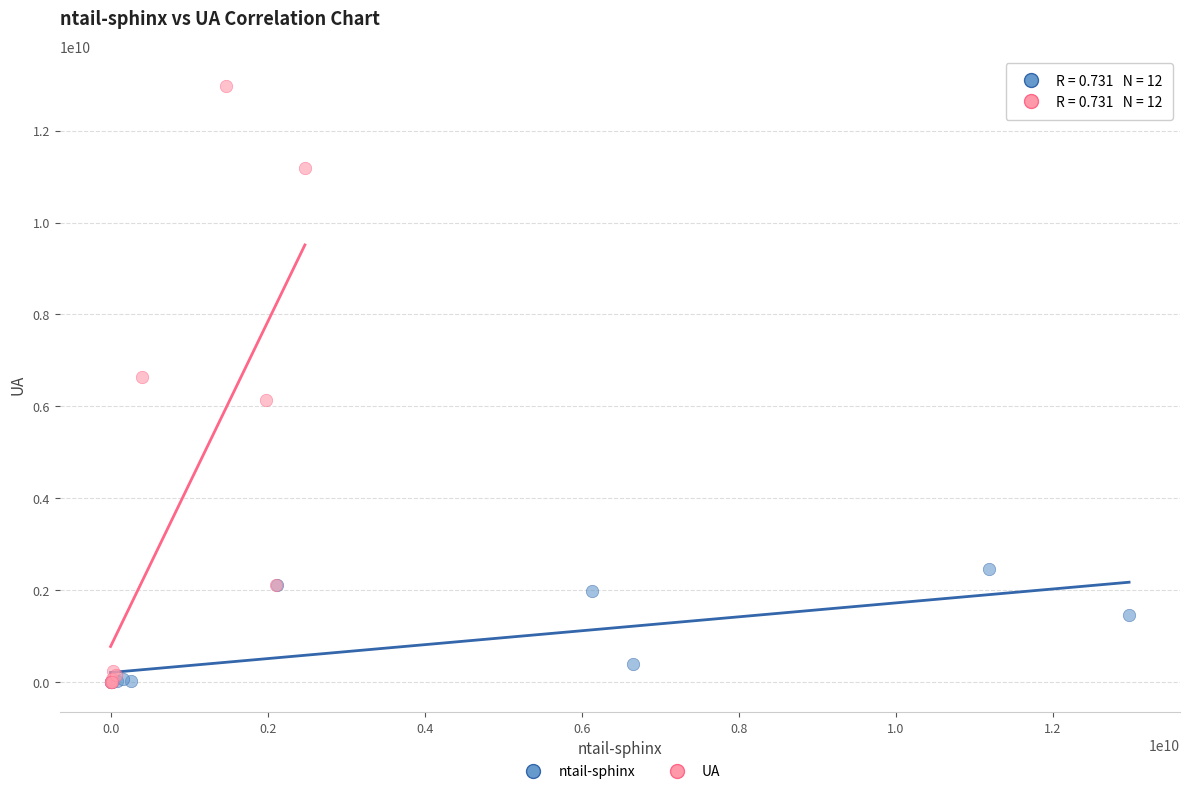

Which series has the largest Y range (max minus min)?

UA